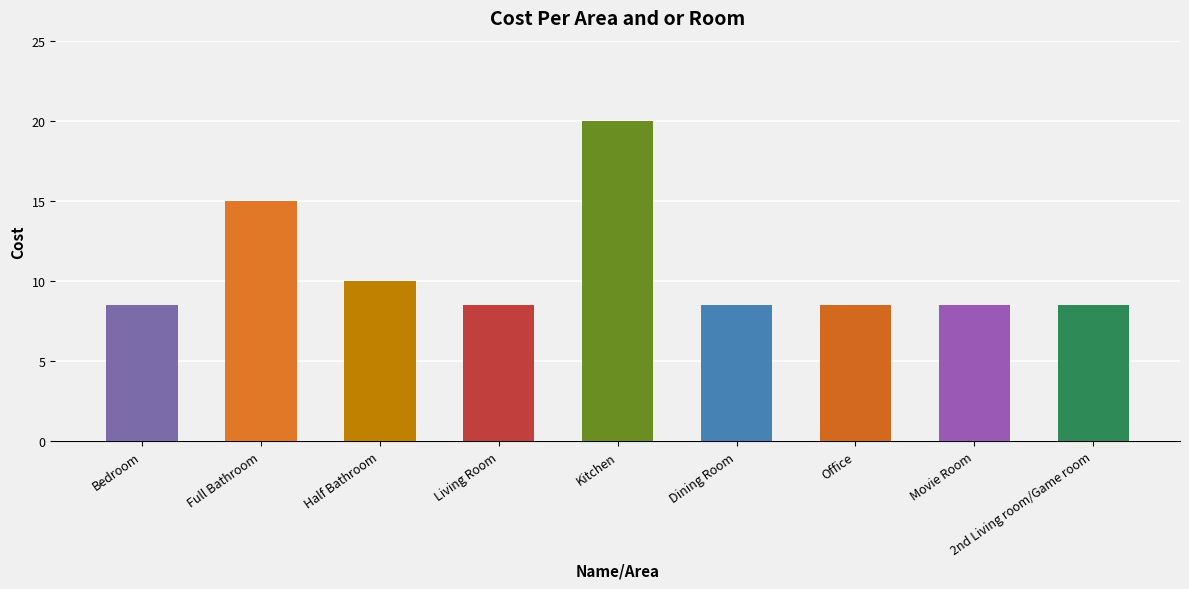

What is the difference between the second highest and second lowest values?

6.5